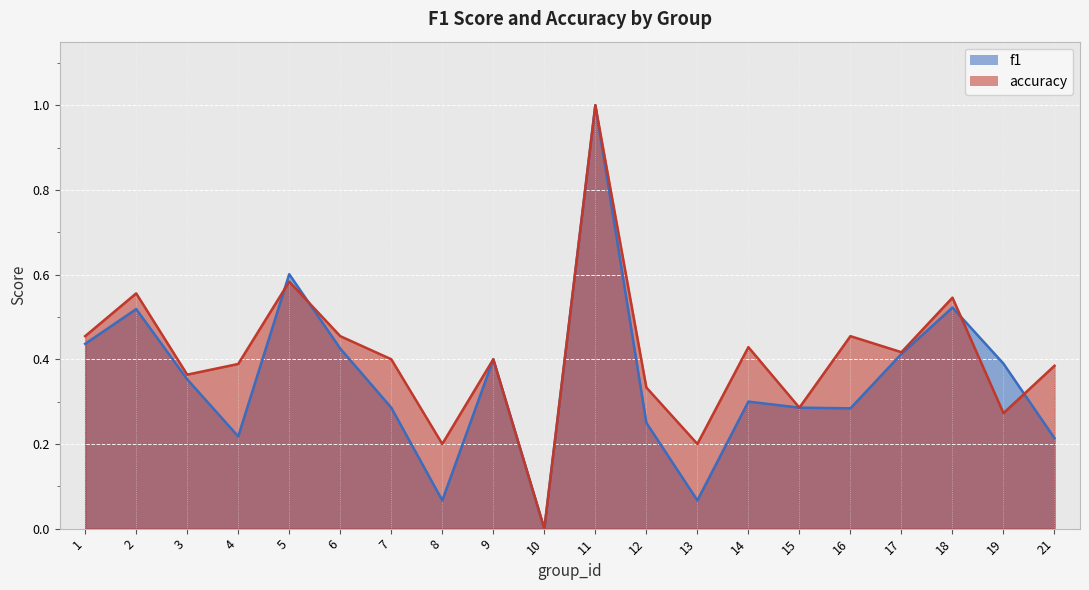

What are all the series names shown in the legend?

f1, accuracy